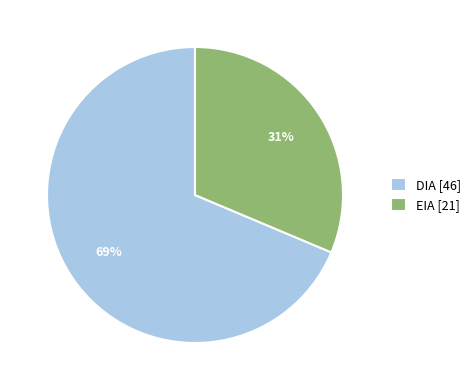

Approximately how many times larger is the value at DIA compared to EIA?

2.2